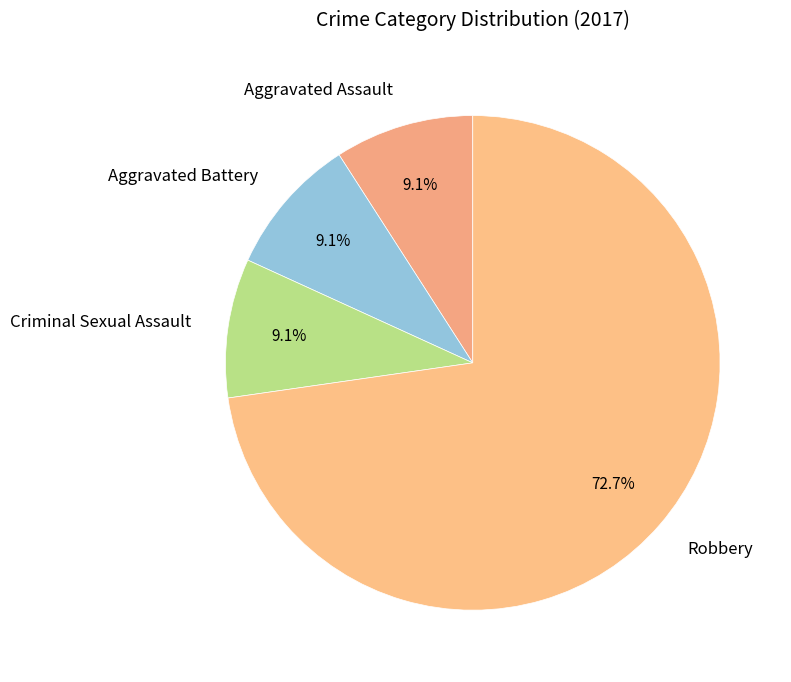

What is the majority slice?

Robbery